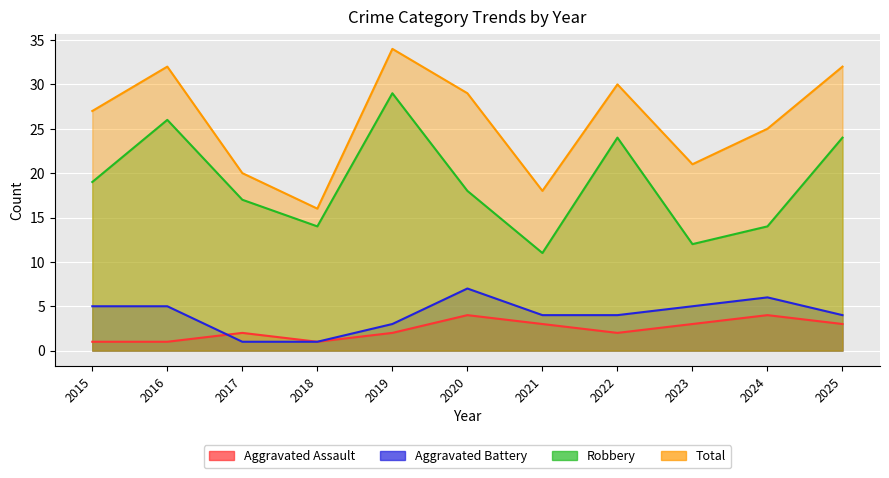

What value does the Robbery series have at 2022?

24